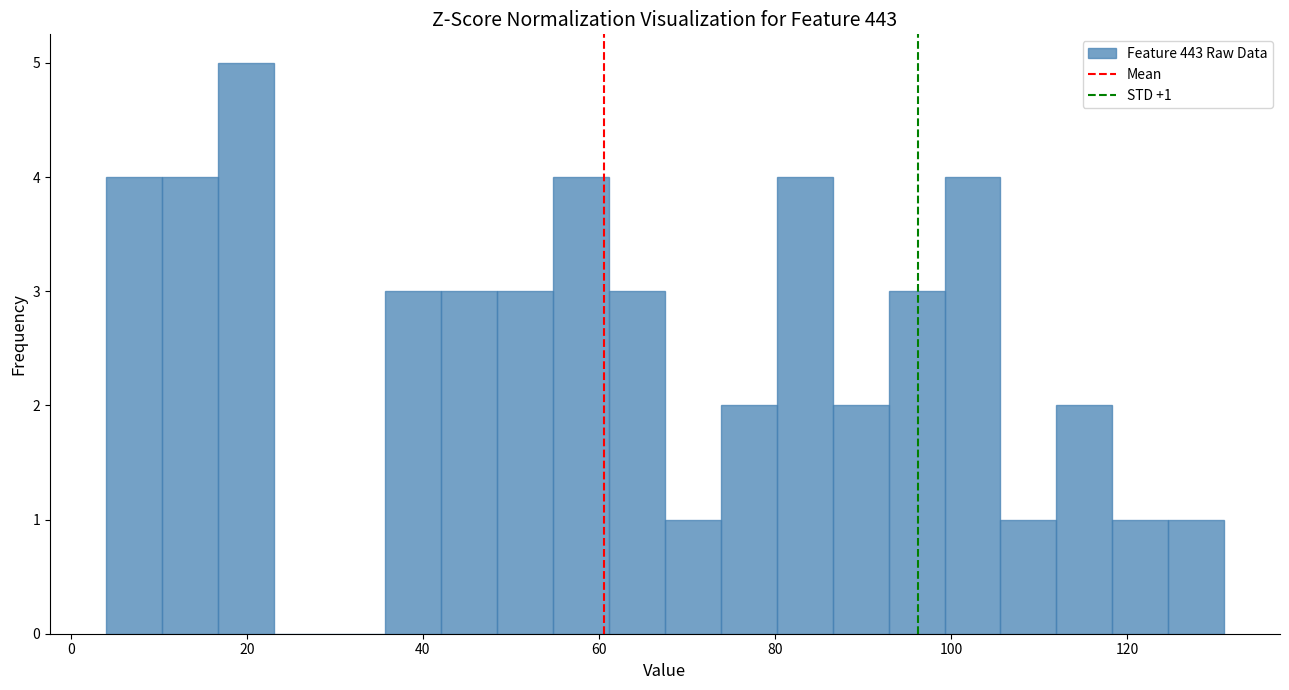

Read against the x-axis, roughly where is the centre of the tallest bar?

20